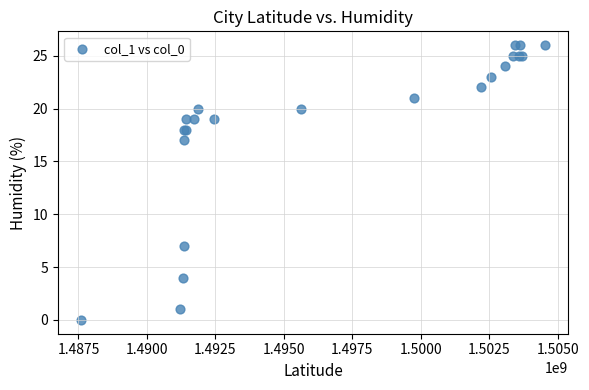

What Y value in the scatter plot is closest to 13?

17